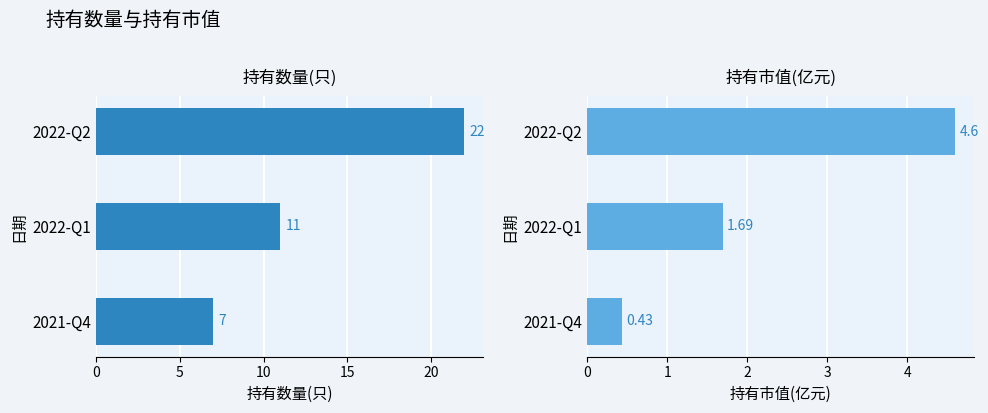

Is the value of 持有市值(亿元) at 2022-Q2 greater than the value of 持有数量(只) at 2022-Q1?

No